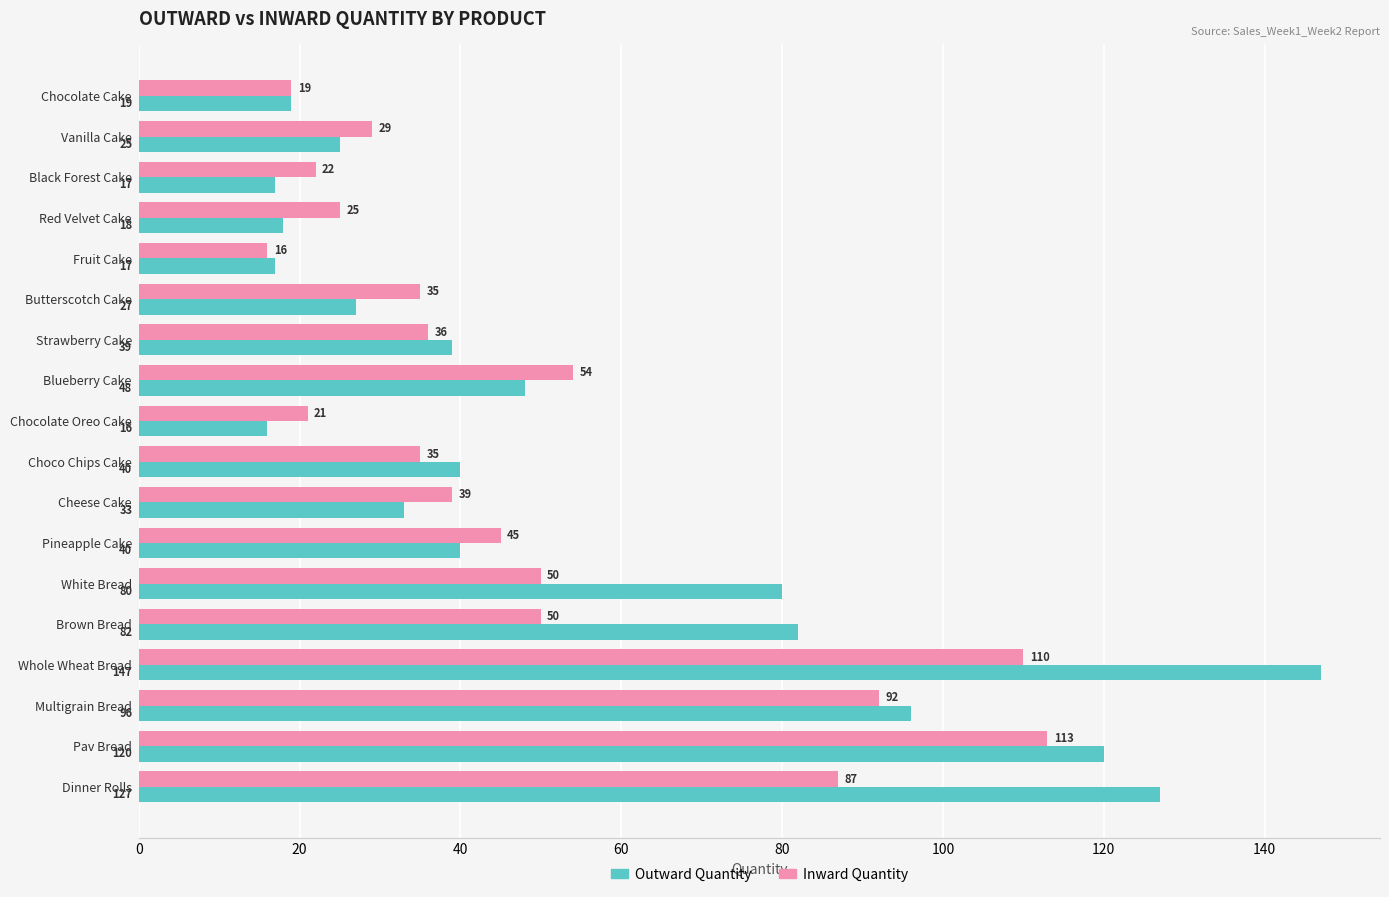

At which category is the sum across all series the highest?

Whole Wheat Bread